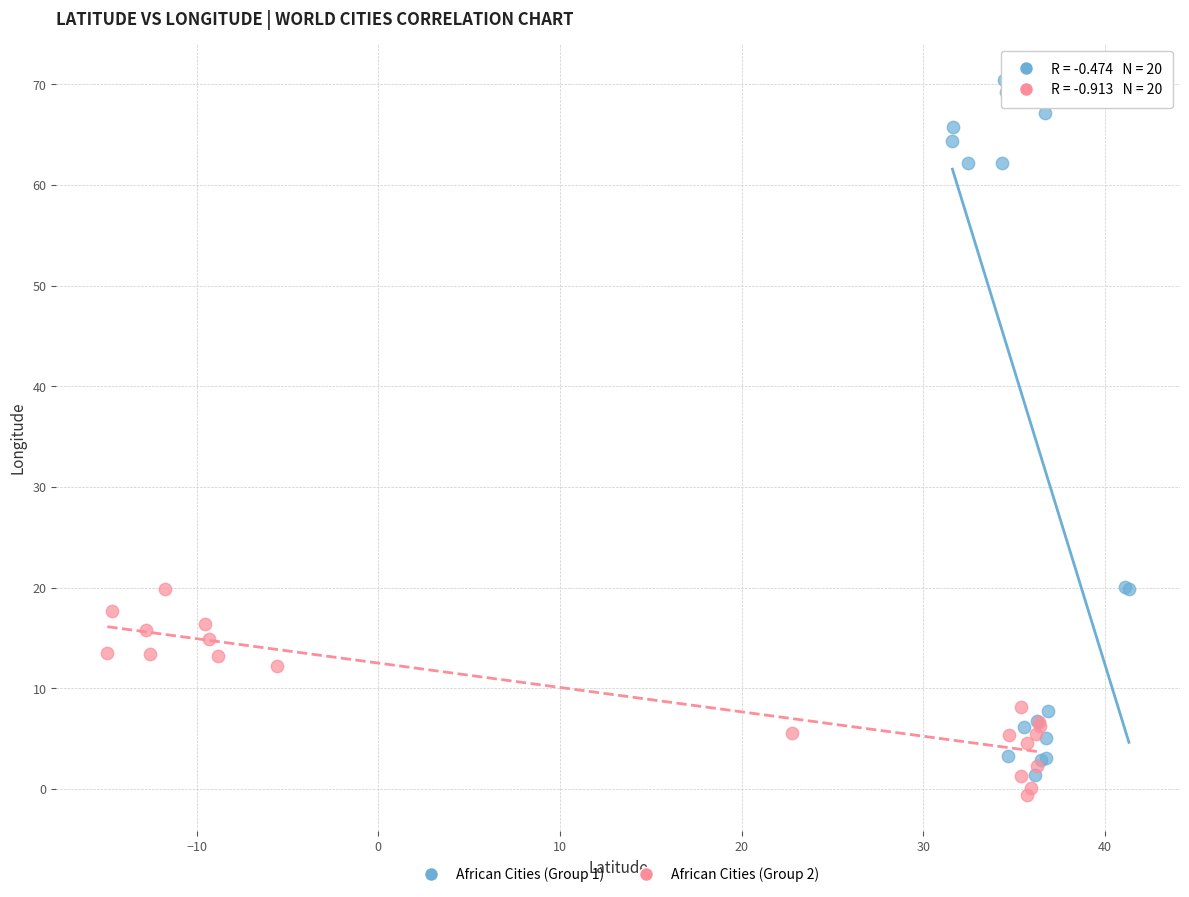

Which series contains the lowest Y value?

African Cities (Group 2)